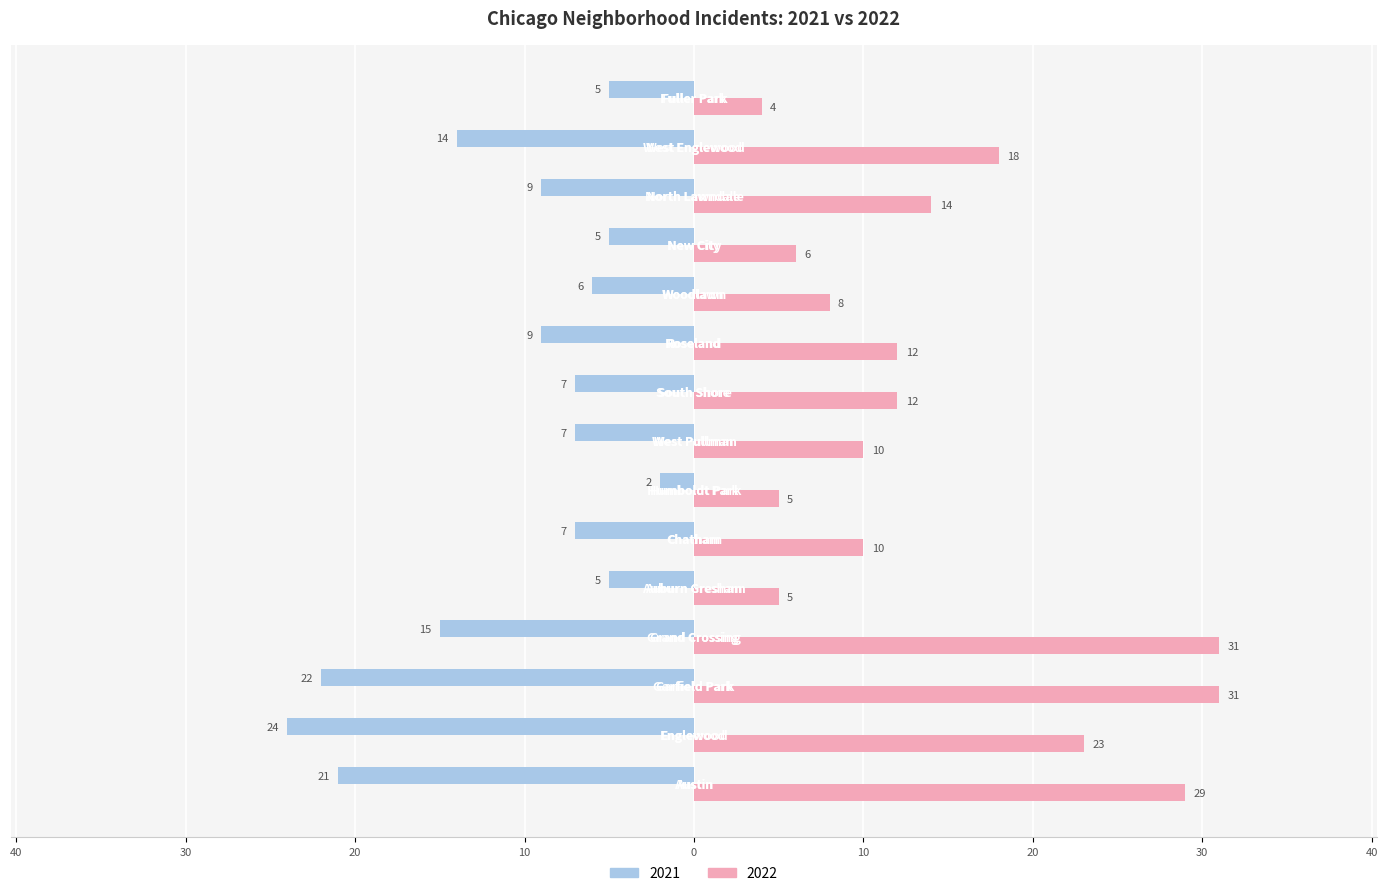

What are all the series names shown in the legend?

2021, 2022